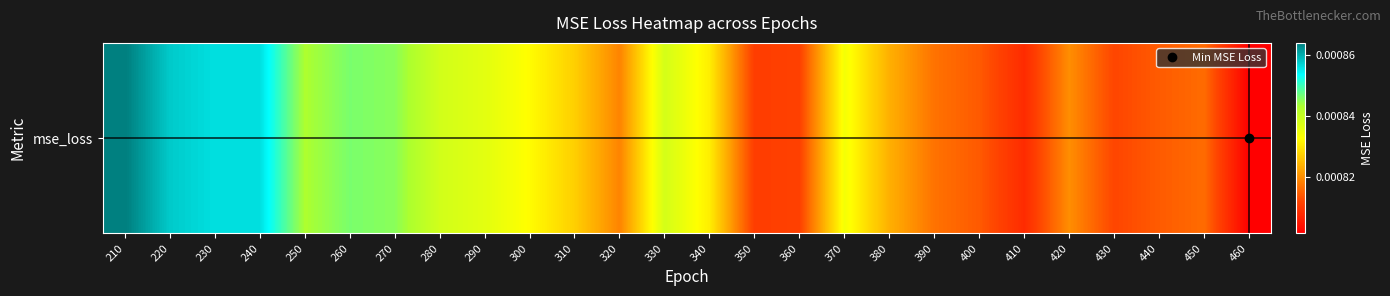

The chart shows a value of 0.0 at 400. True or false?

True